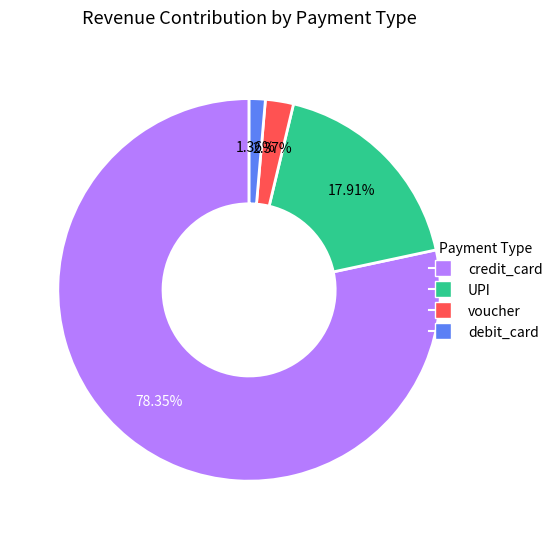

Is there a majority slice in this chart?

Yes